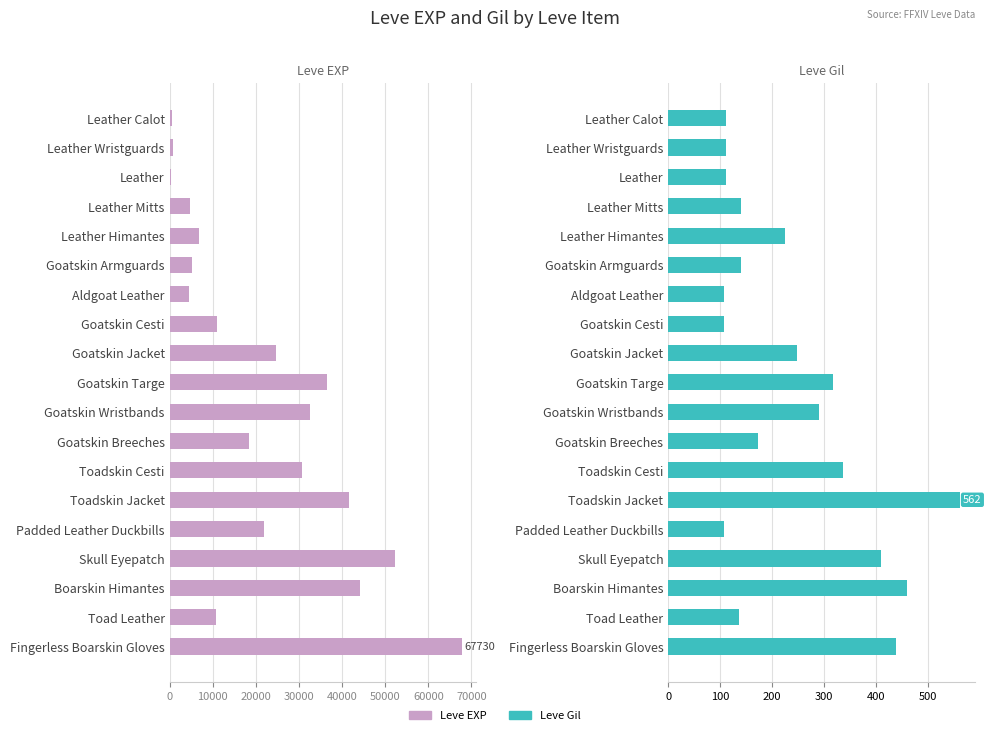

How many bars are there in each group?

2